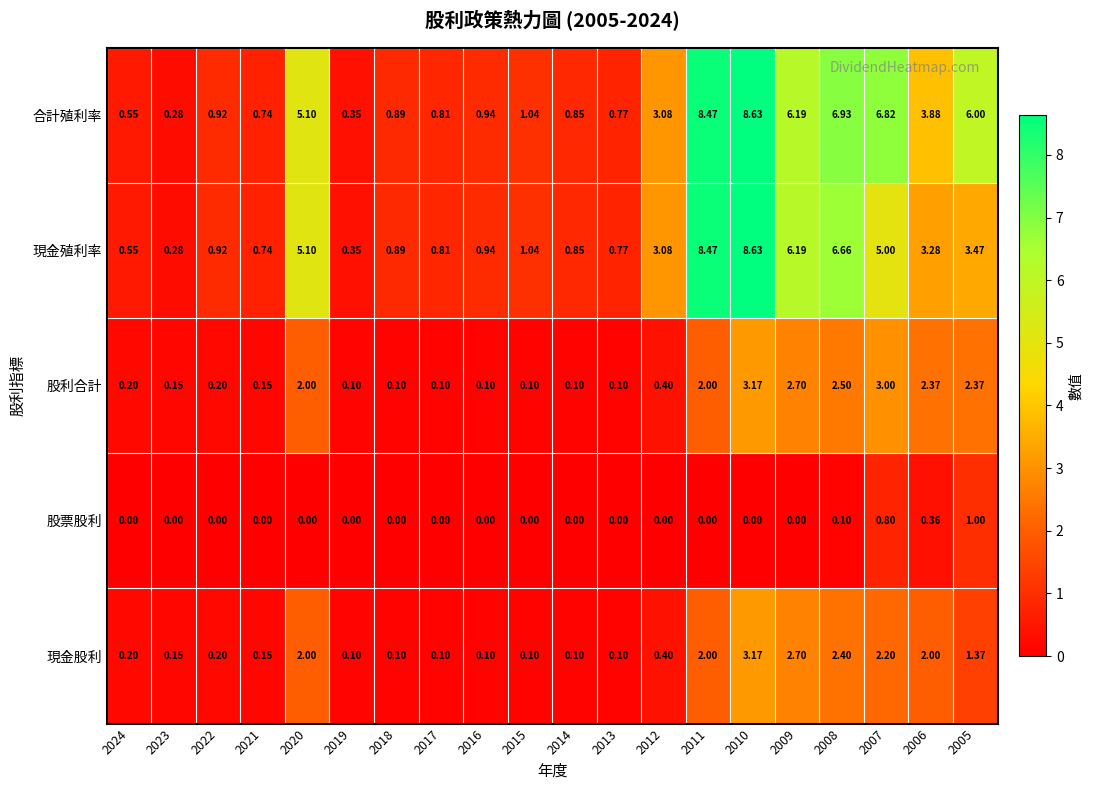

Is the value of 股票股利 at 2006 greater than the value of 合計殖利率 at 2016?

No